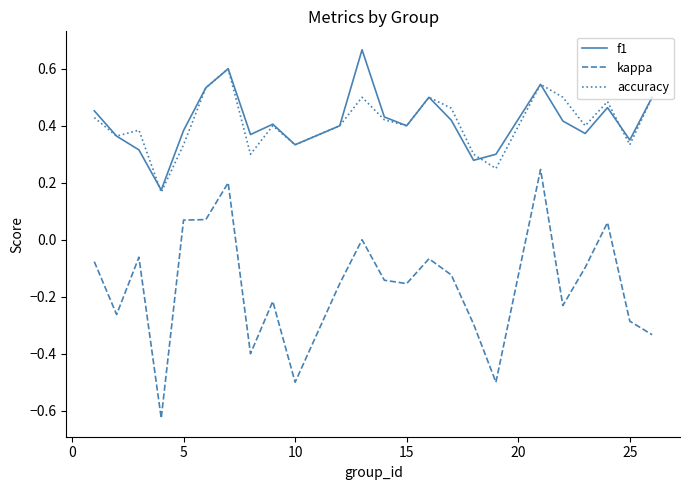

In kappa, how many points are lower than both neighbors (excluding endpoints)?

7